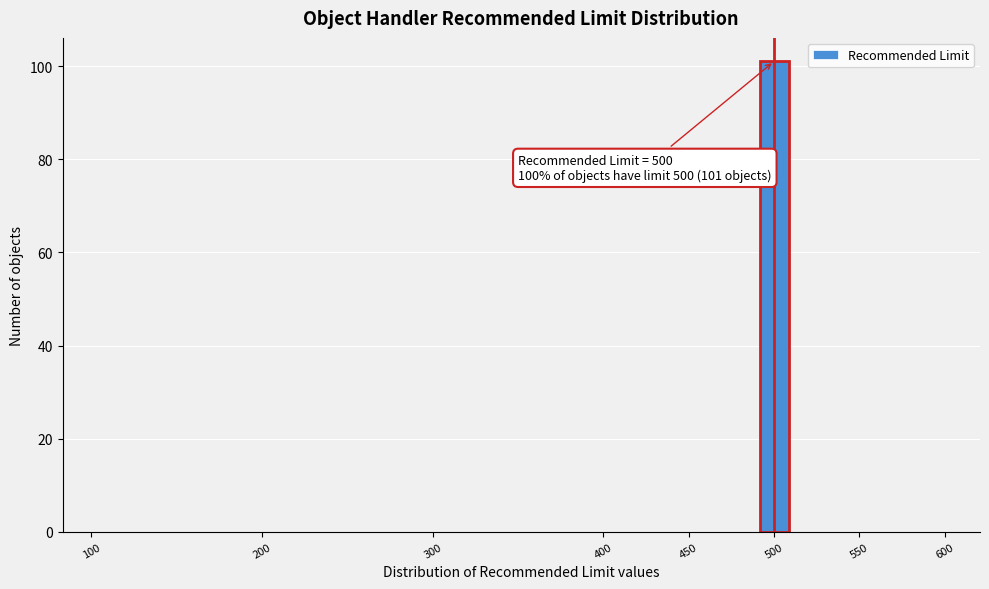

Which range on the x-axis has the tallest bar?

490 to 510